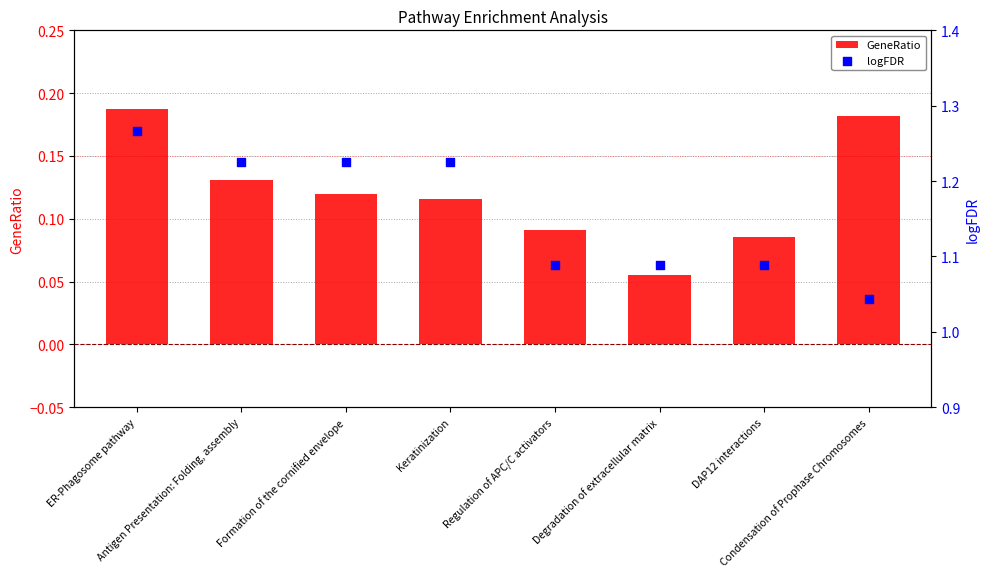

What are all the series names shown in the legend?

GeneRatio, logFDR